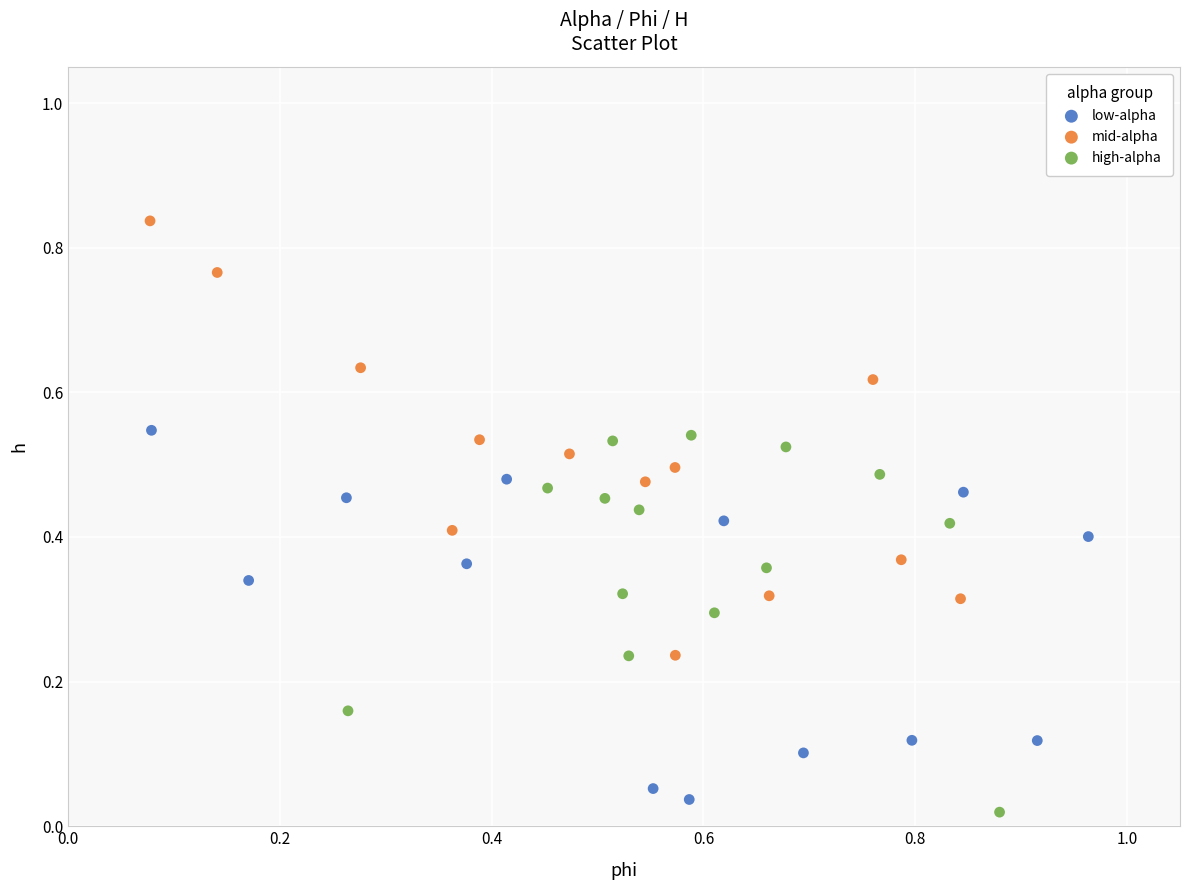

Which series contains the highest Y value?

mid-alpha